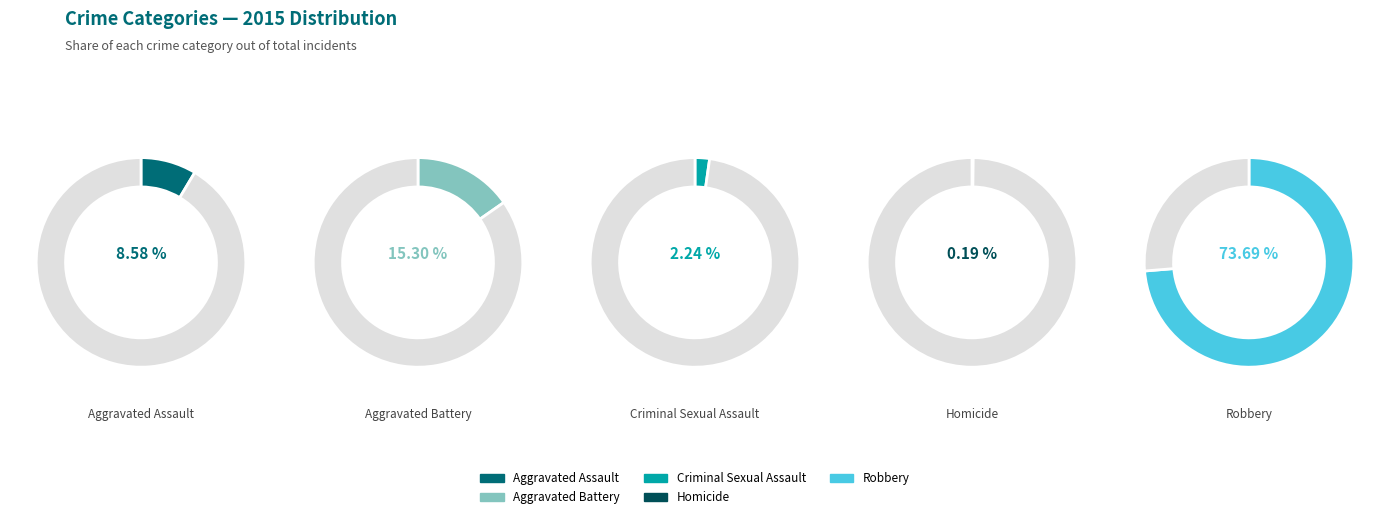

Is it true that Criminal Sexual Assault is 2% of the pie?

True